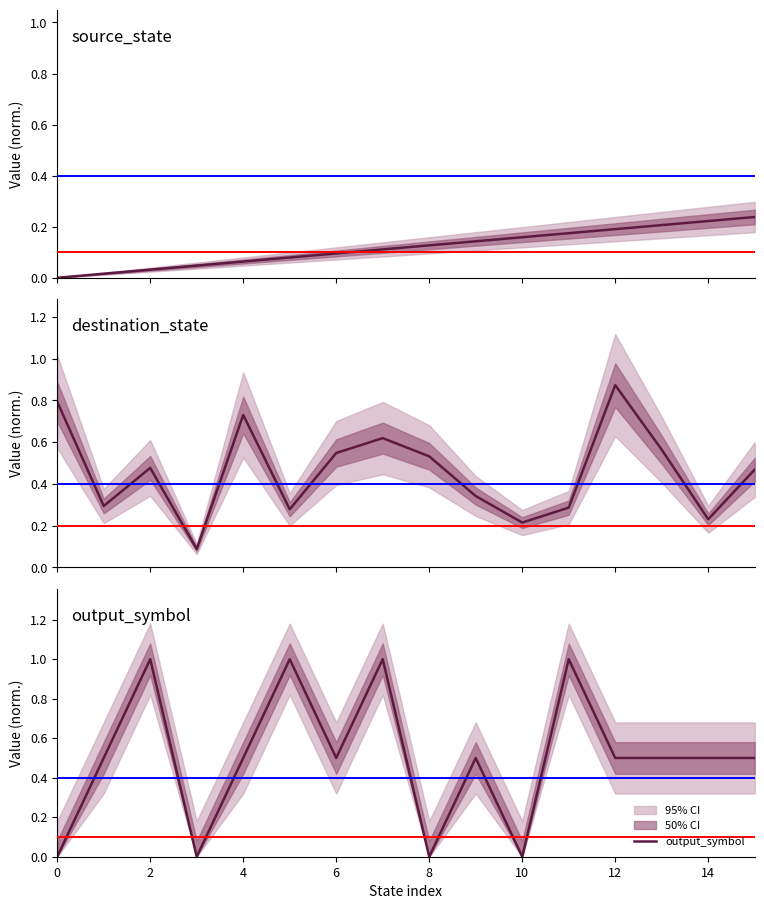

In output_symbol, how many points are lower than both neighbors (excluding endpoints)?

4